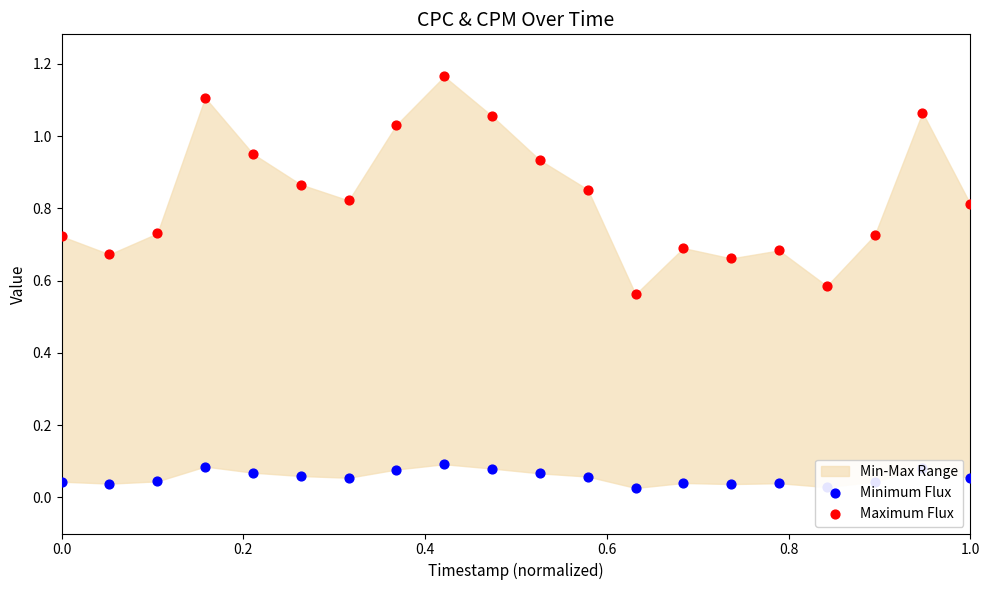

Which series reaches the maximum Y coordinate?

Maximum Flux